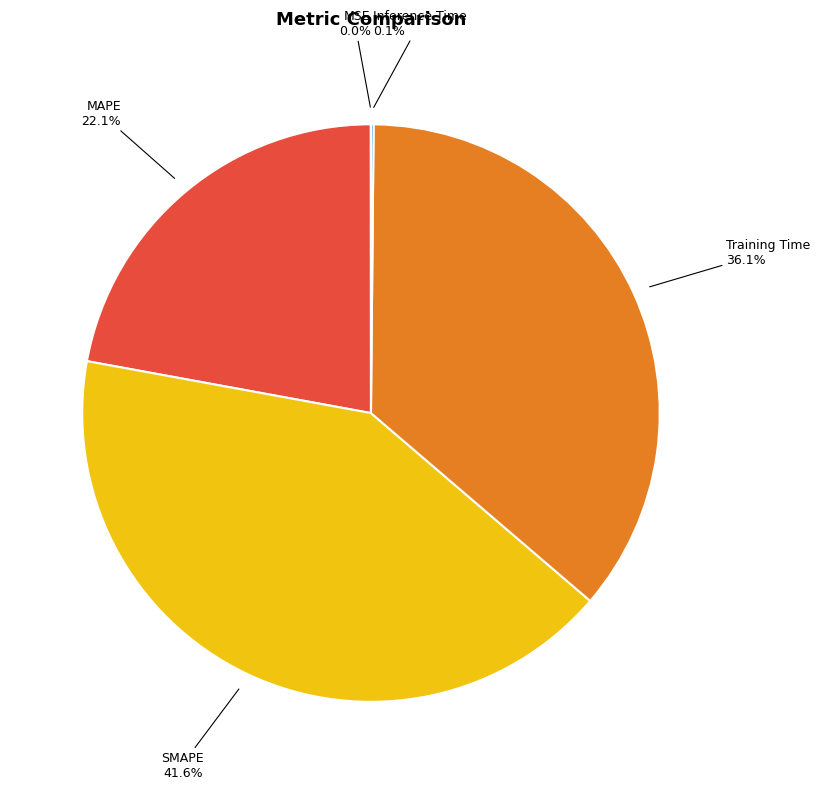

To the nearest percent, what percentage of the pie is SMAPE?

42%